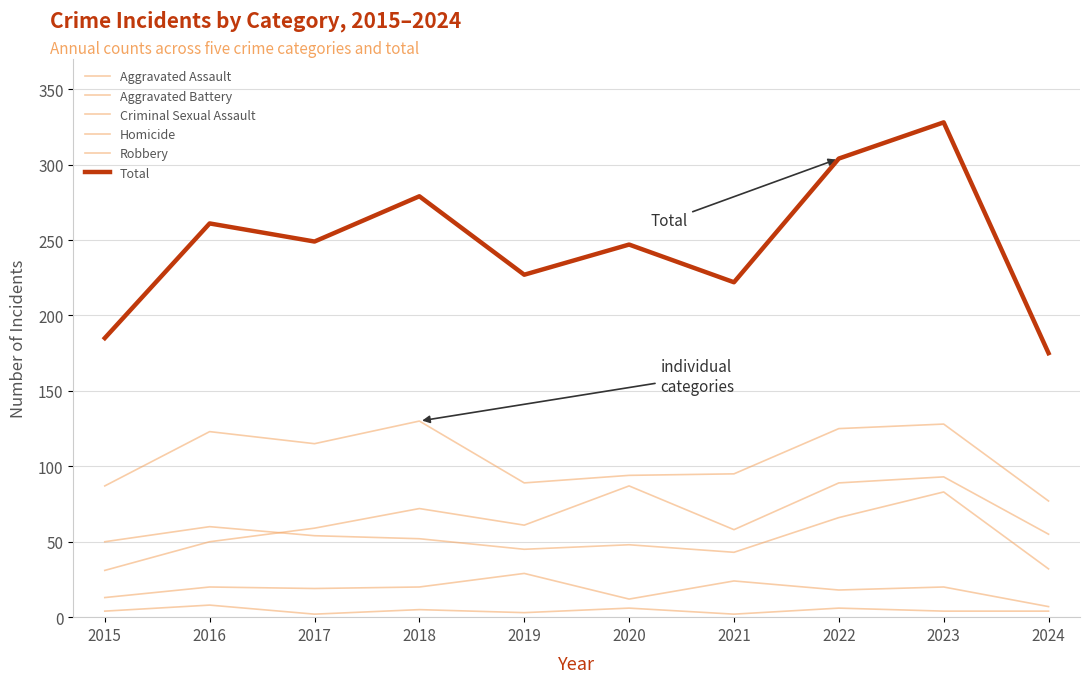

How many lines are shown in the chart?

6